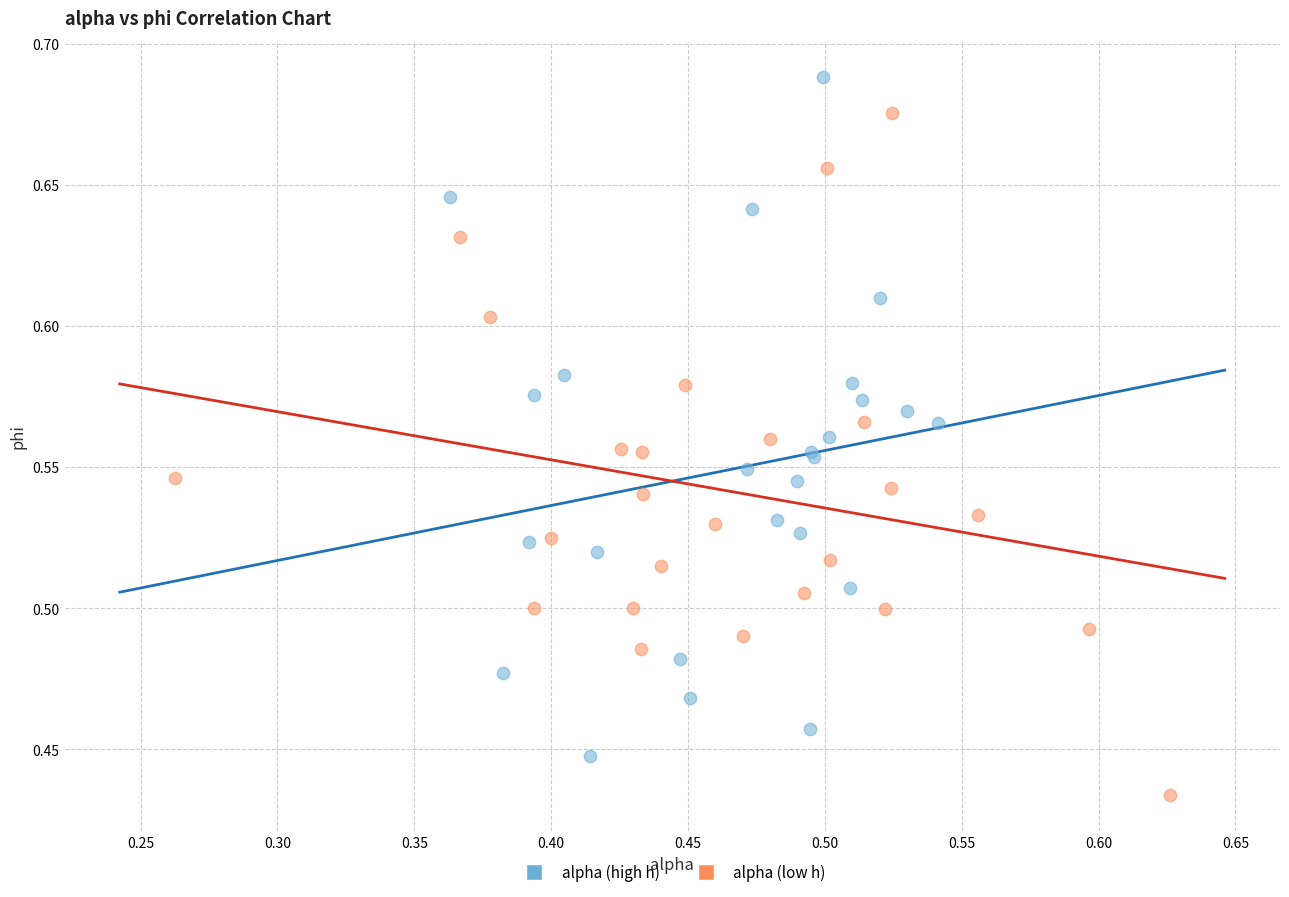

Which series reaches the maximum Y coordinate?

alpha (high h)